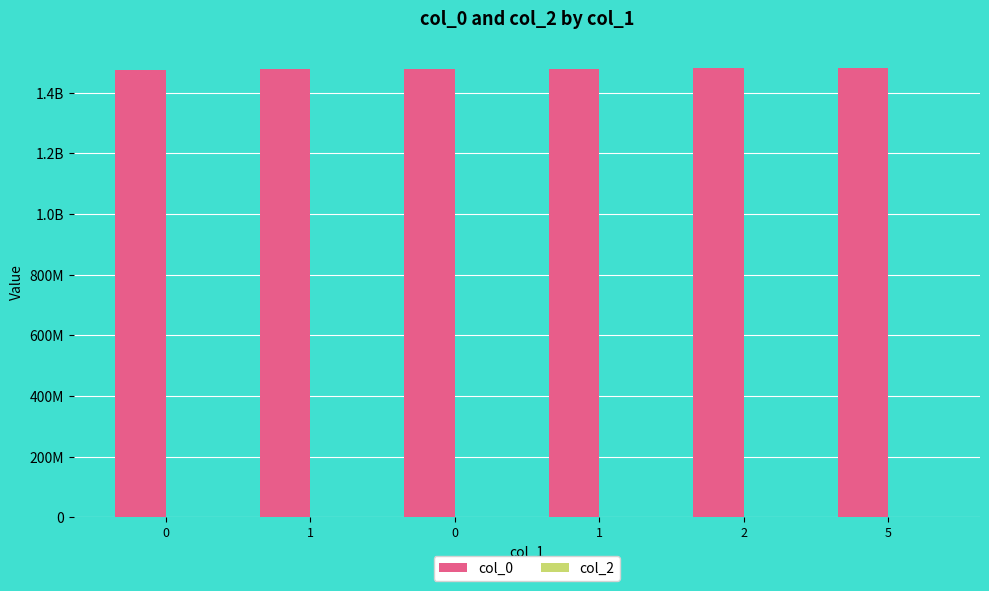

Reading left to right, transcribe all the data shown in this chart.

col_0: 1475772320	1478016317	1478102714	1479758723	1482340042	1482343653
col_2: 0	0	0	0	0	0